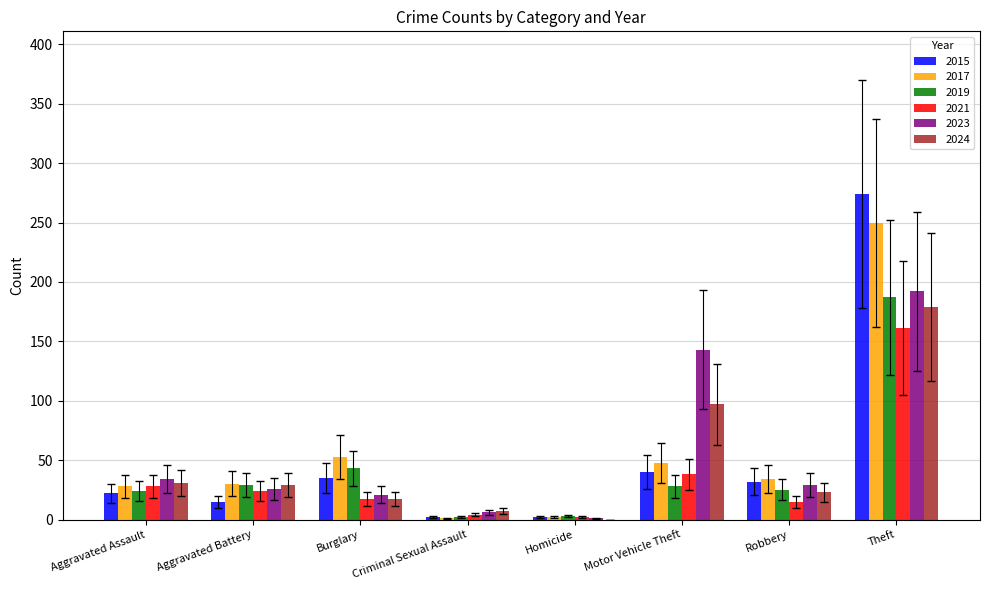

What is the maximum value shown in the chart?

274